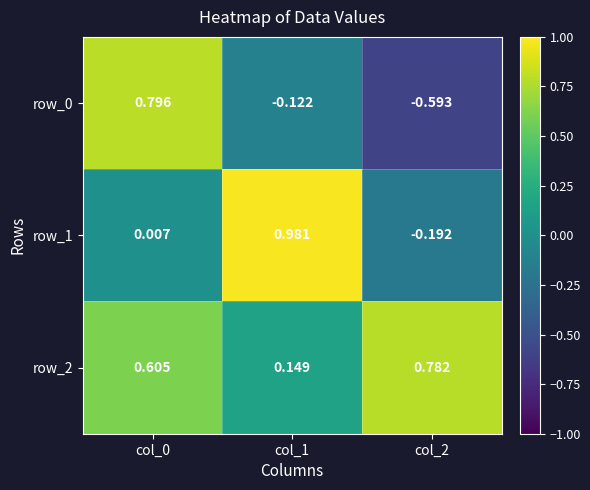

Reading left to right, extract all data points from this chart.

row_0: col_0=0.8	col_1=-0.1	col_2=-0.6
row_1: col_0=0.0	col_1=1.0	col_2=-0.2
row_2: col_0=0.6	col_1=0.1	col_2=0.8